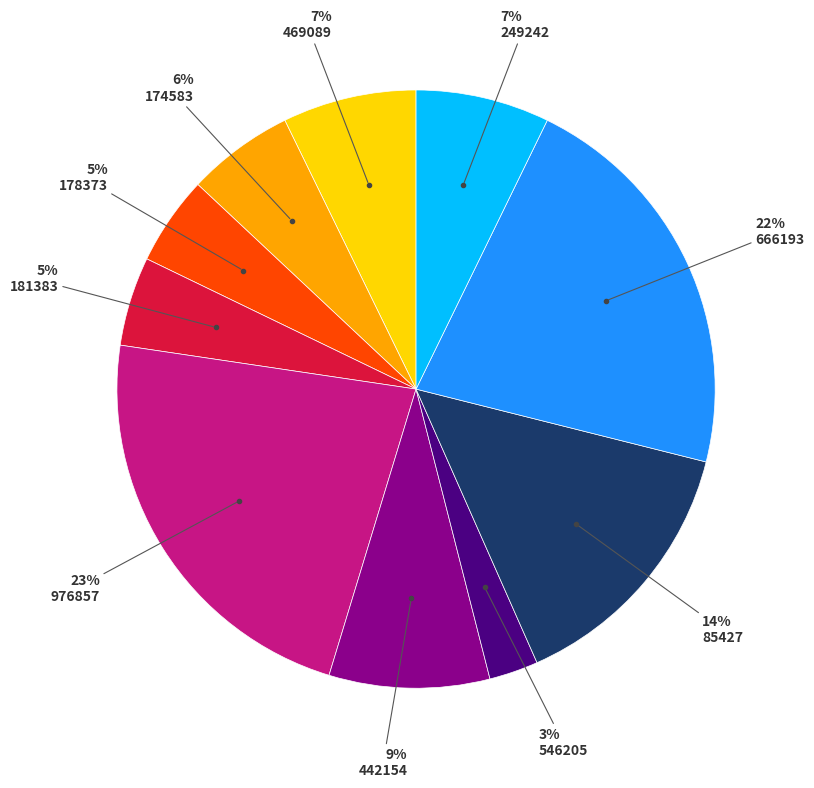

Is there any slice that represents more than half of the pie?

No